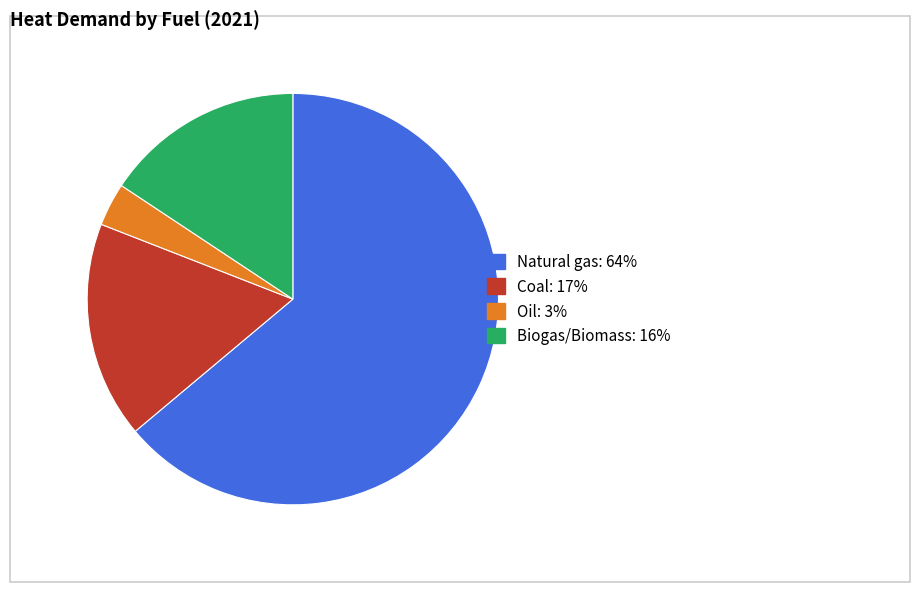

Is it true that Oil is 3% of the pie?

True